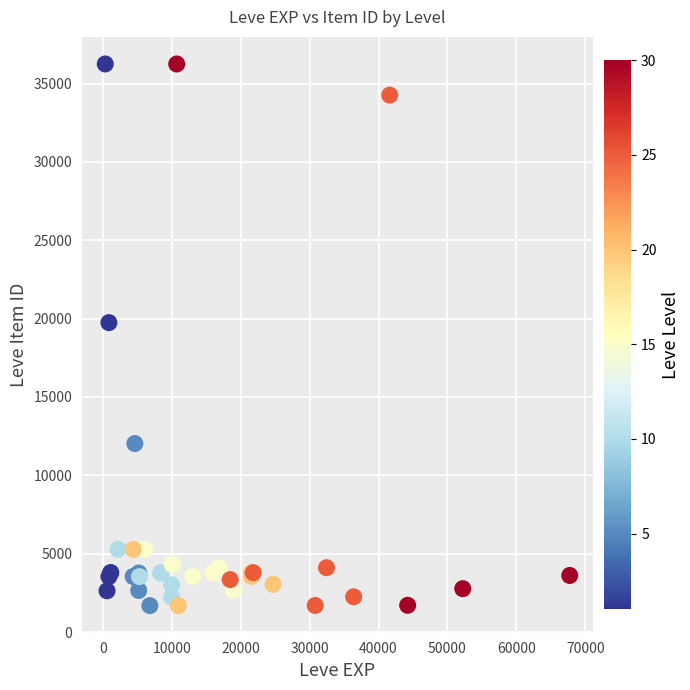

What Y value in the scatter plot is closest to 18967?

19744